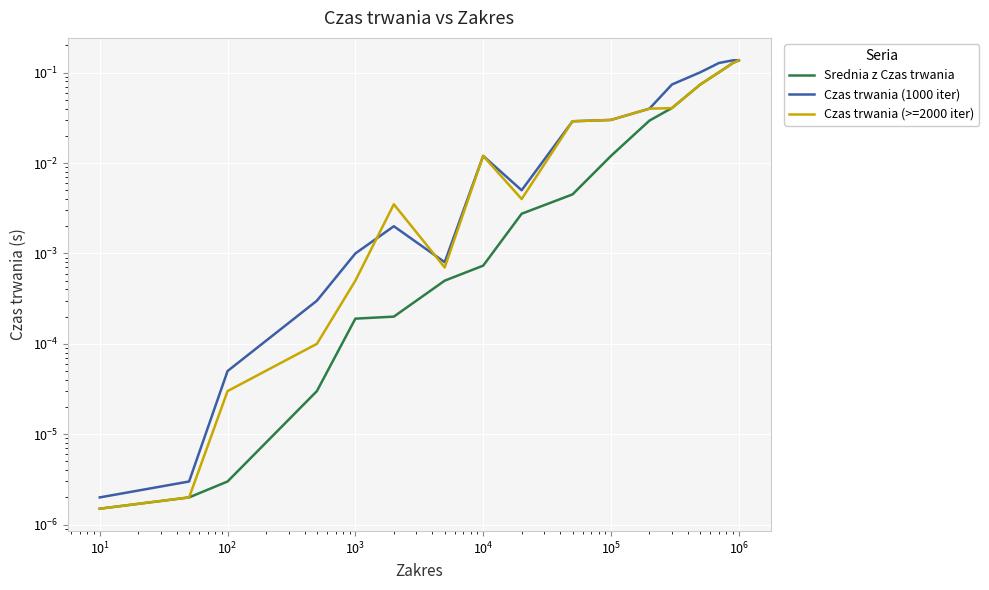

Which series has the largest range (max minus min)?

Srednia z Czas trwania